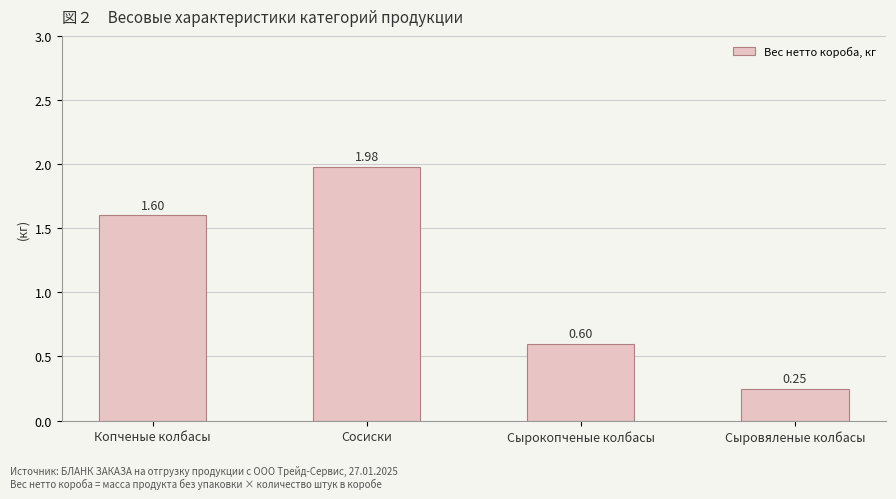

At which label does the data first exceed 1?

Копченые колбасы